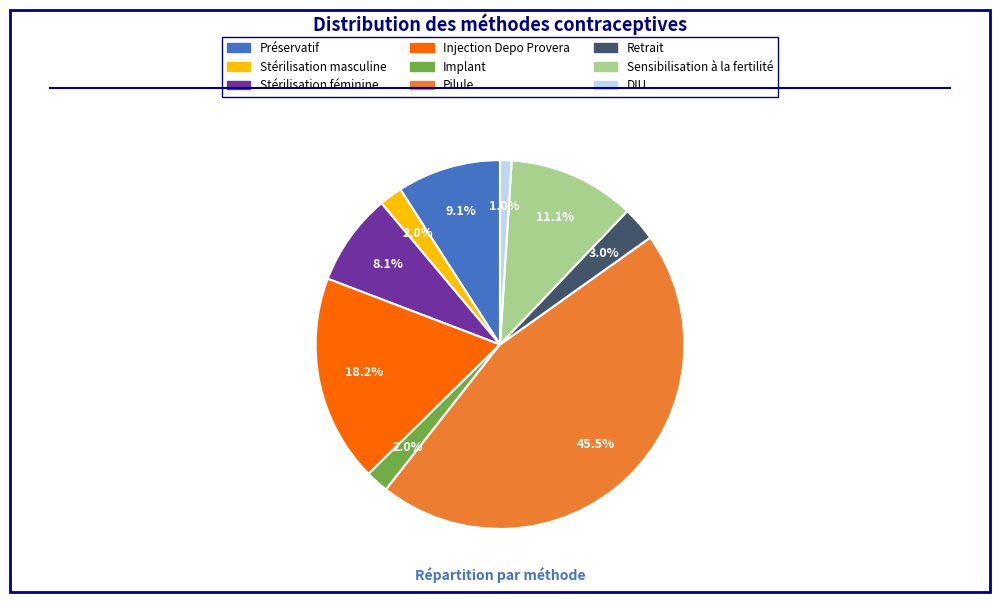

How much of the chart is everything except Pilule?

54.5%